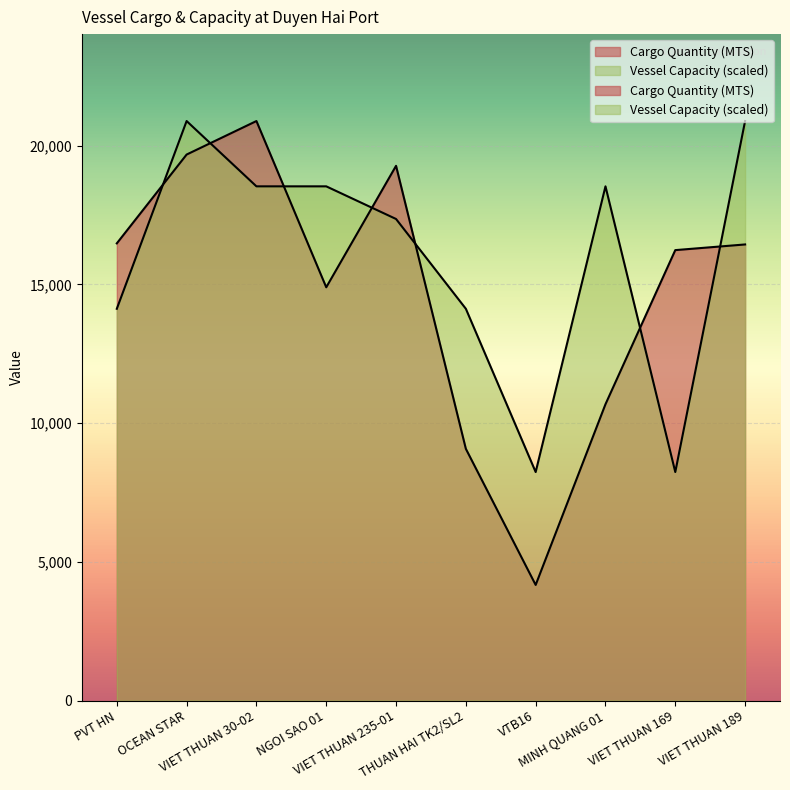

Read the Cargo Quantity (MTS) value at VIET THUAN 30-02.

20890.2